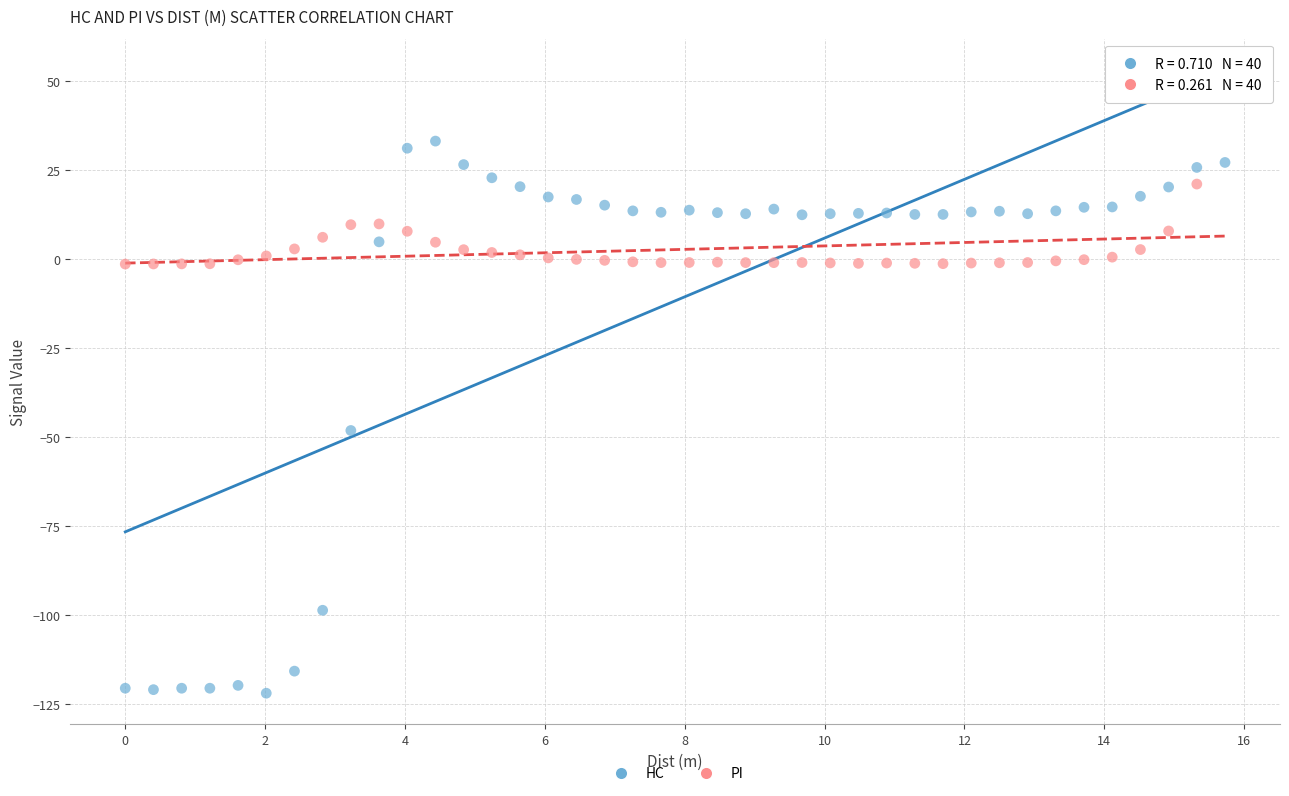

Which series reaches the maximum Y coordinate?

PI